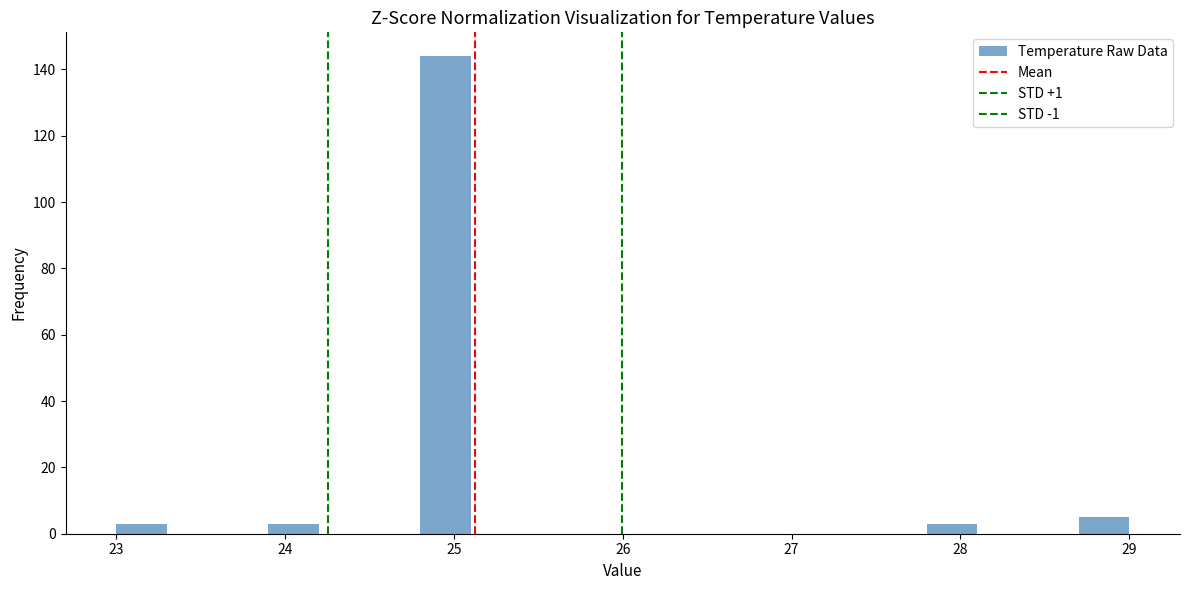

Read against the x-axis, roughly where is the centre of the tallest bar?

25.0